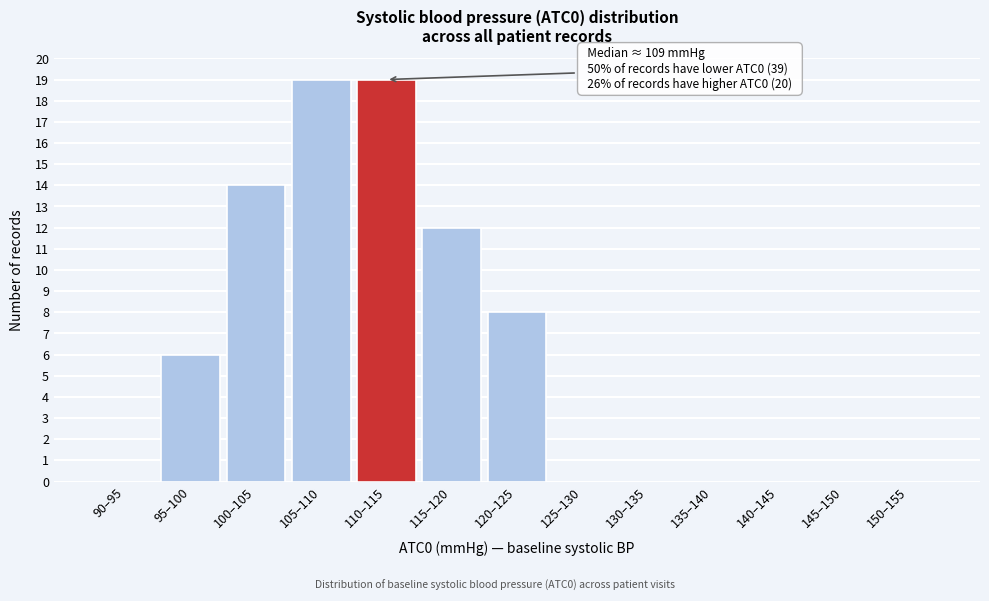

Reading left to right, transcribe all the data shown in this chart.

90–95=0	95–100=6	100–105=14	105–110=19	110–115=19	115–120=12	120–125=8	125–130=0	130–135=0	135–140=0	140–145=0	145–150=0	150–155=0